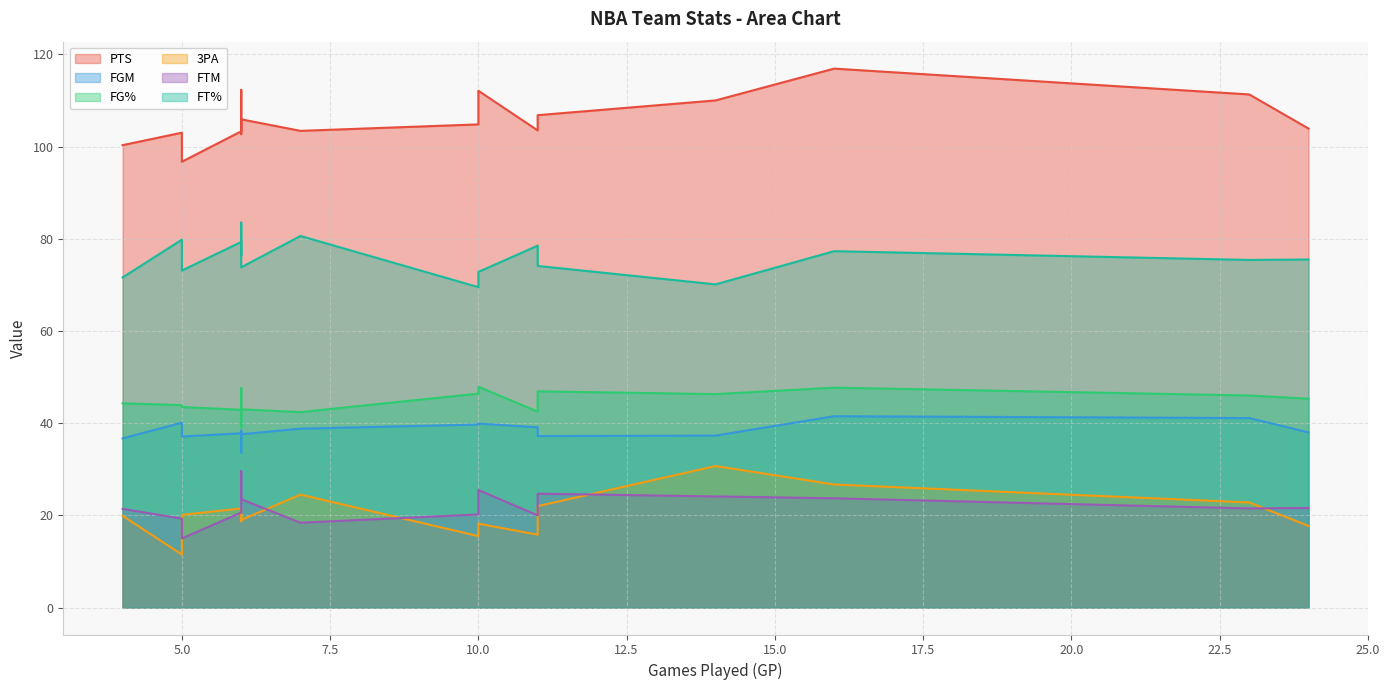

What are all the series names shown in the legend?

PTS, FGM, FG%, 3PA, FTM, FT%